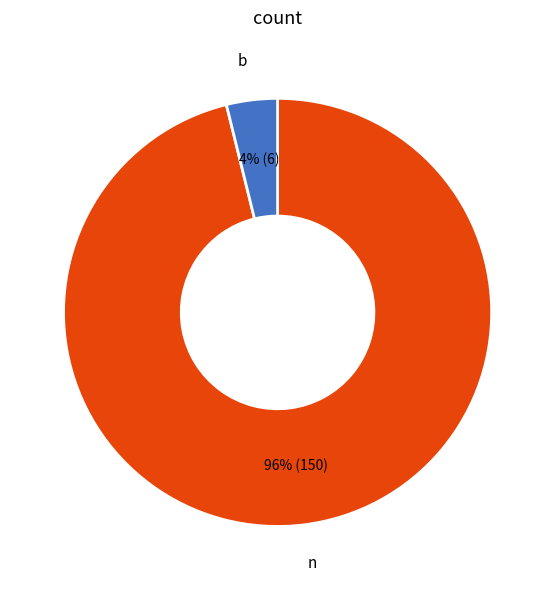

To the nearest percent, what is the difference between the largest and smallest slice percentages?

92%